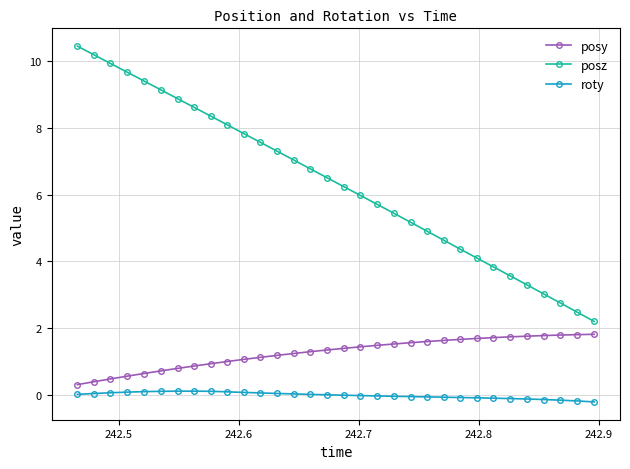

Which series has the largest total across all categories?

posz